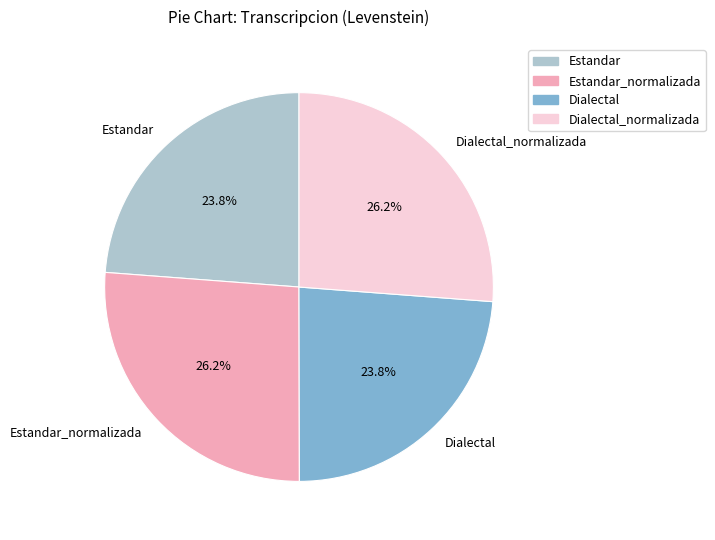

Does any single category account for the majority?

No